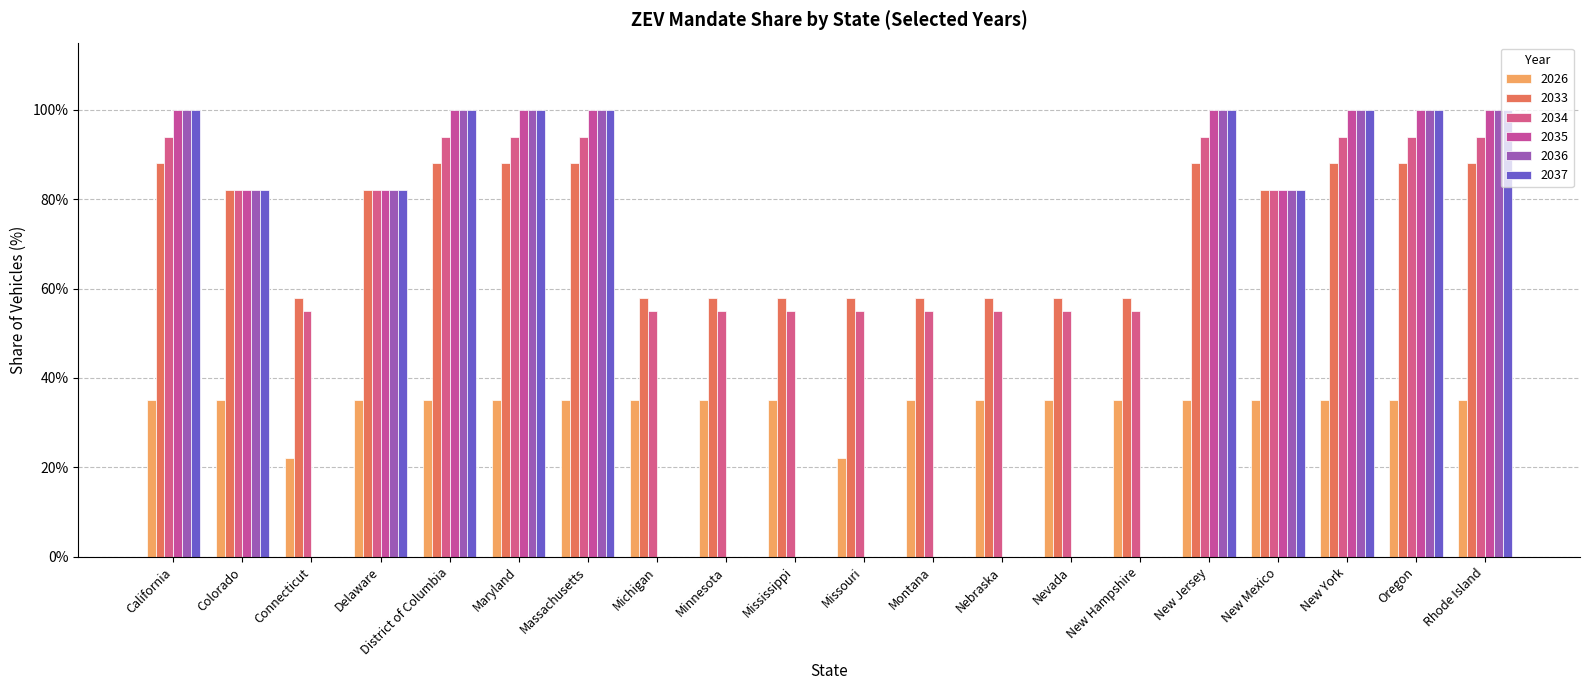

Are the bars grouped side by side (vs. stacked)?

Yes